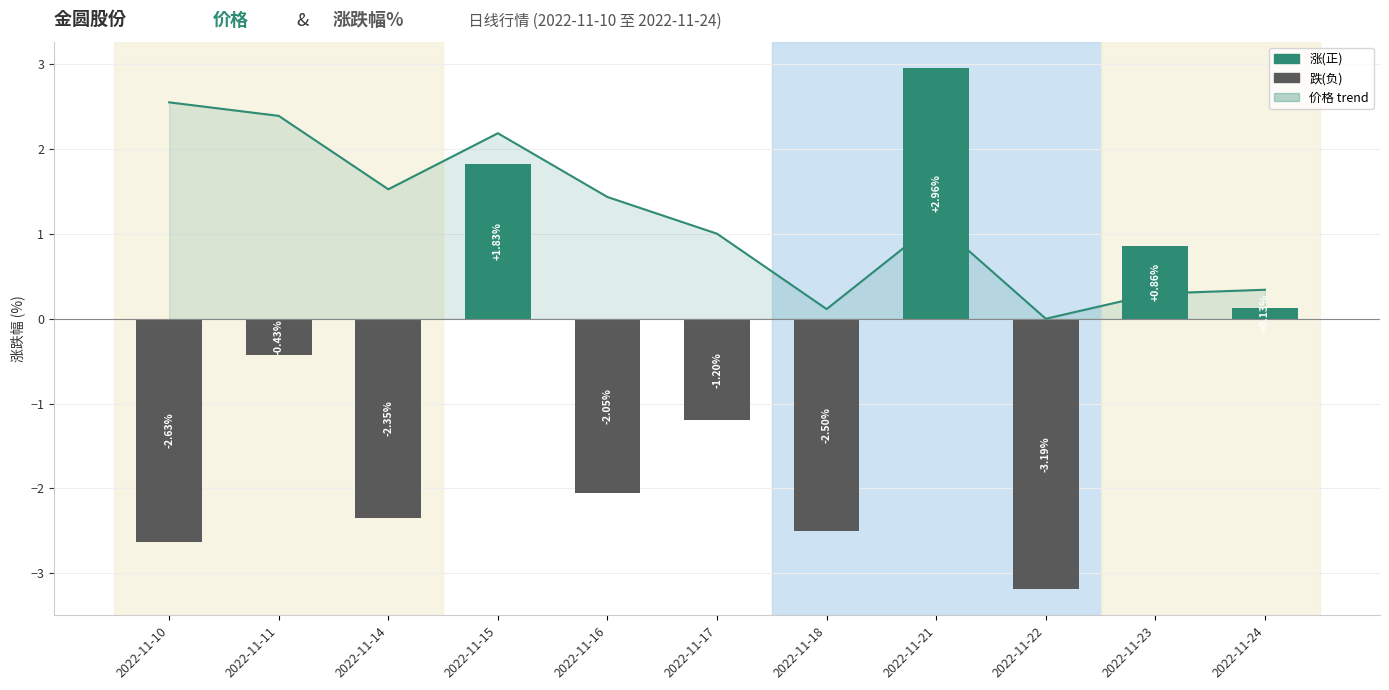

Is it true that 涨跌幅% equals -2.6 at 2022-11-10?

True